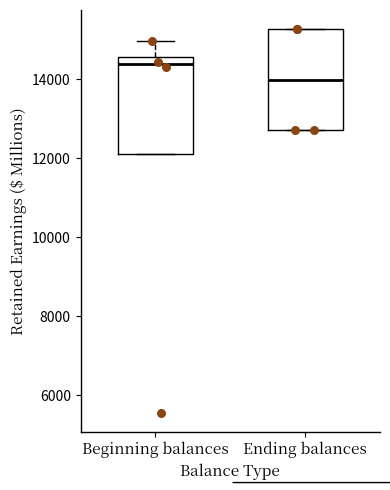

Reading left to right, read every box against the y-axis: the position of its median line, the range the box covers, and the ends of its whiskers. The values are not printed on the chart, so give them approximately, as read against the axis.

Beginning balances: median 14400, box 12200 to 14600, whiskers 12200 to 15000
Ending balances: median 14000, box 12800 to 15200, whiskers 12800 to 15200